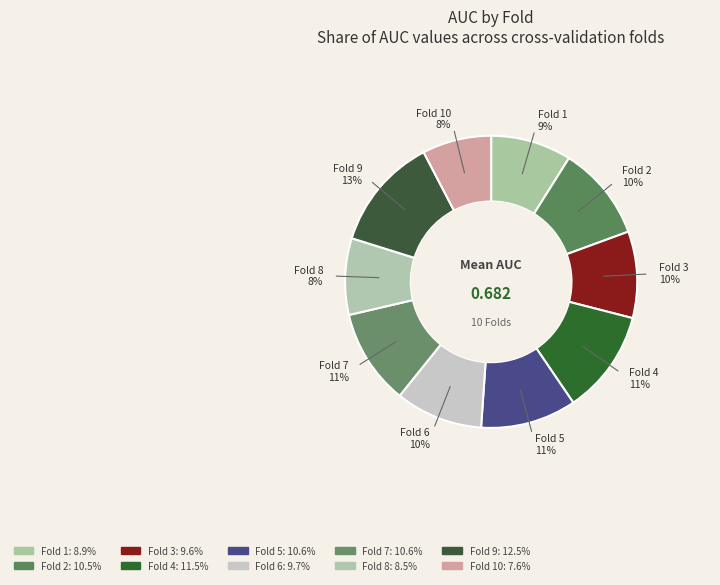

Does any single category account for the majority?

No